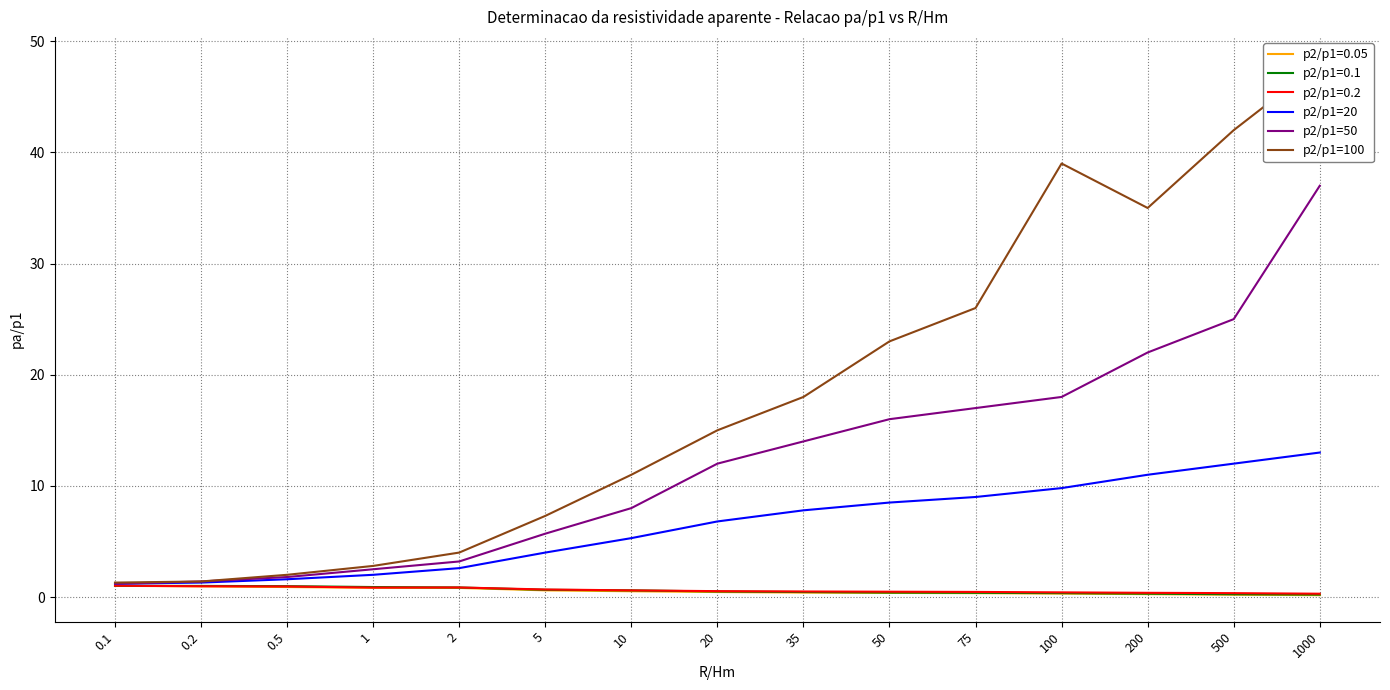

What is the difference between the second highest and second lowest values in the p2/p1=50 series?

23.6